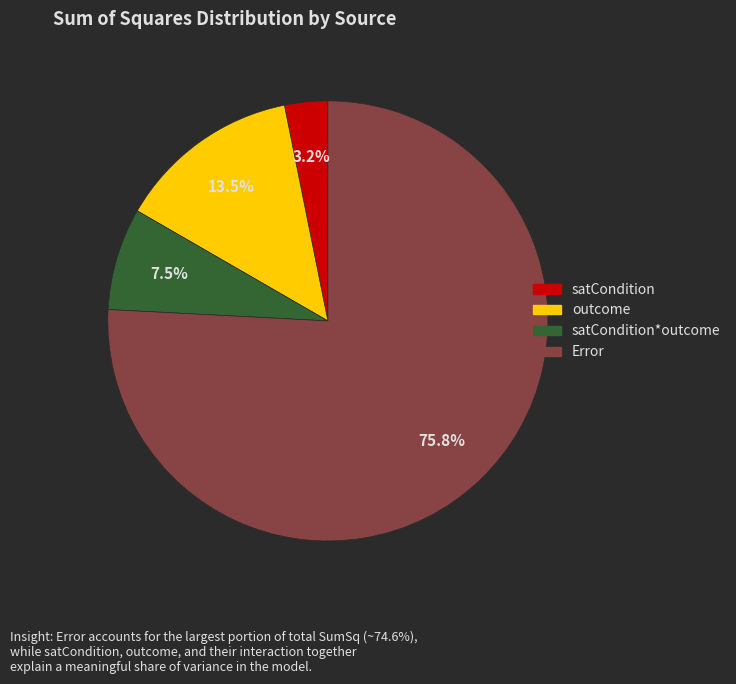

To the nearest percent, what is the average slice percentage?

25%